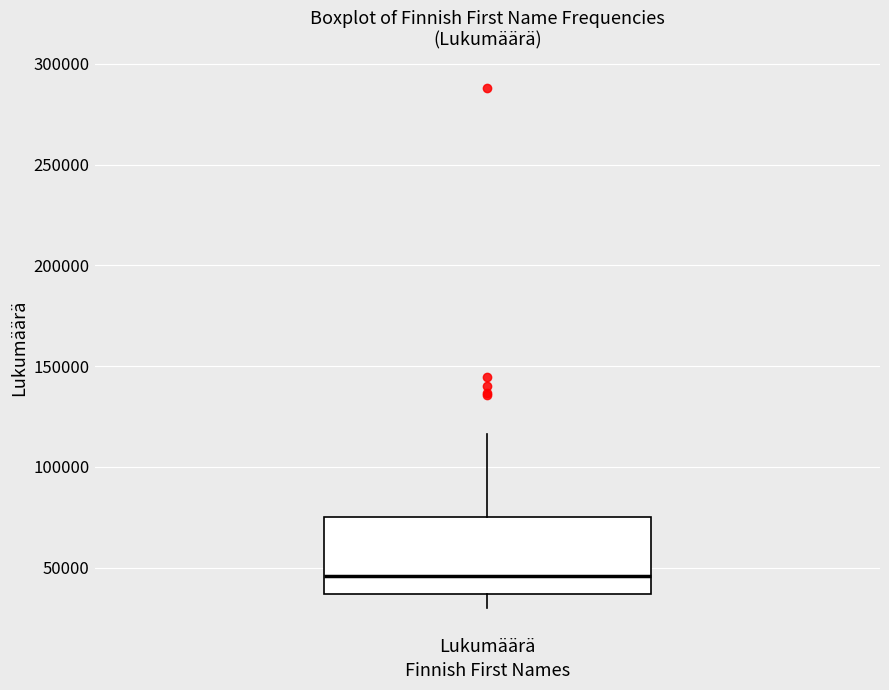

Read this box plot against the y-axis: the position of the median line, the range covered by the box, and the ends of both whiskers. The values are not printed on the chart, so give them approximately, as read against the axis.

median 45000, box 35000 to 75000, whiskers 30000 to 115000